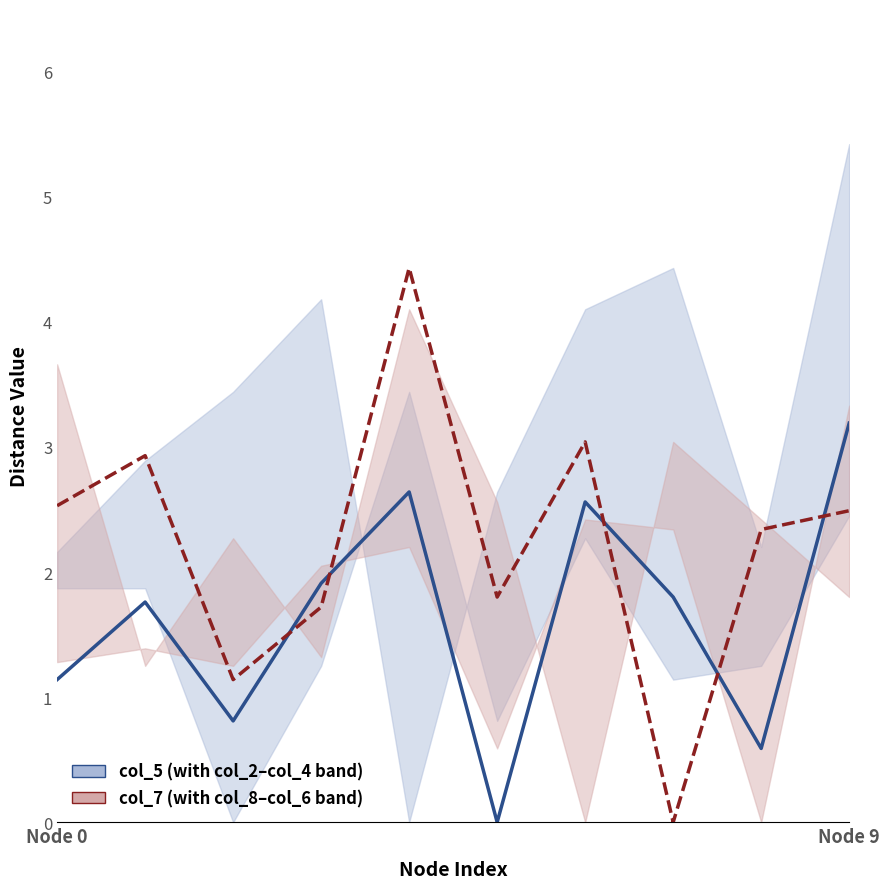

Between 2 and 8, which series saw the biggest shift?

col_7